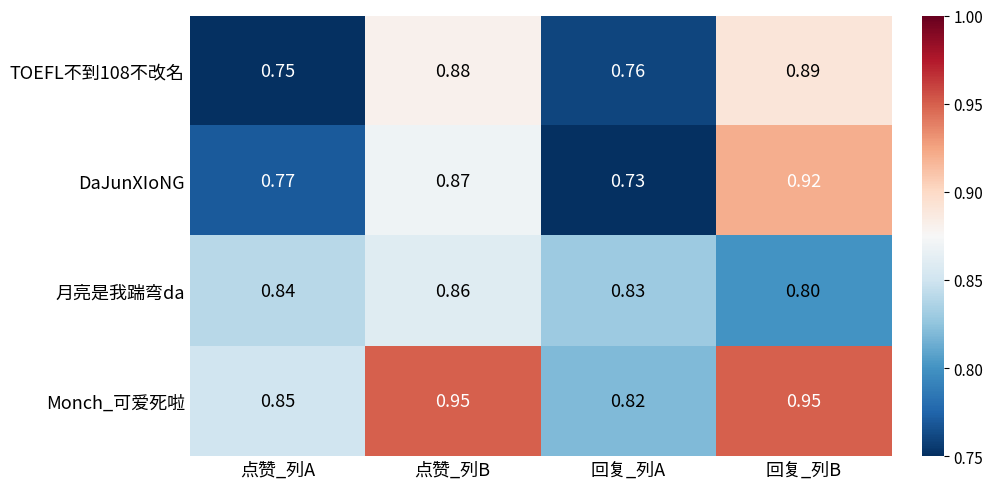

At 回复_列A, list the series in order from largest to smallest.

月亮是我踹弯da, Monch_可爱死啦, TOEFL不到108不改名, DaJunXIoNG